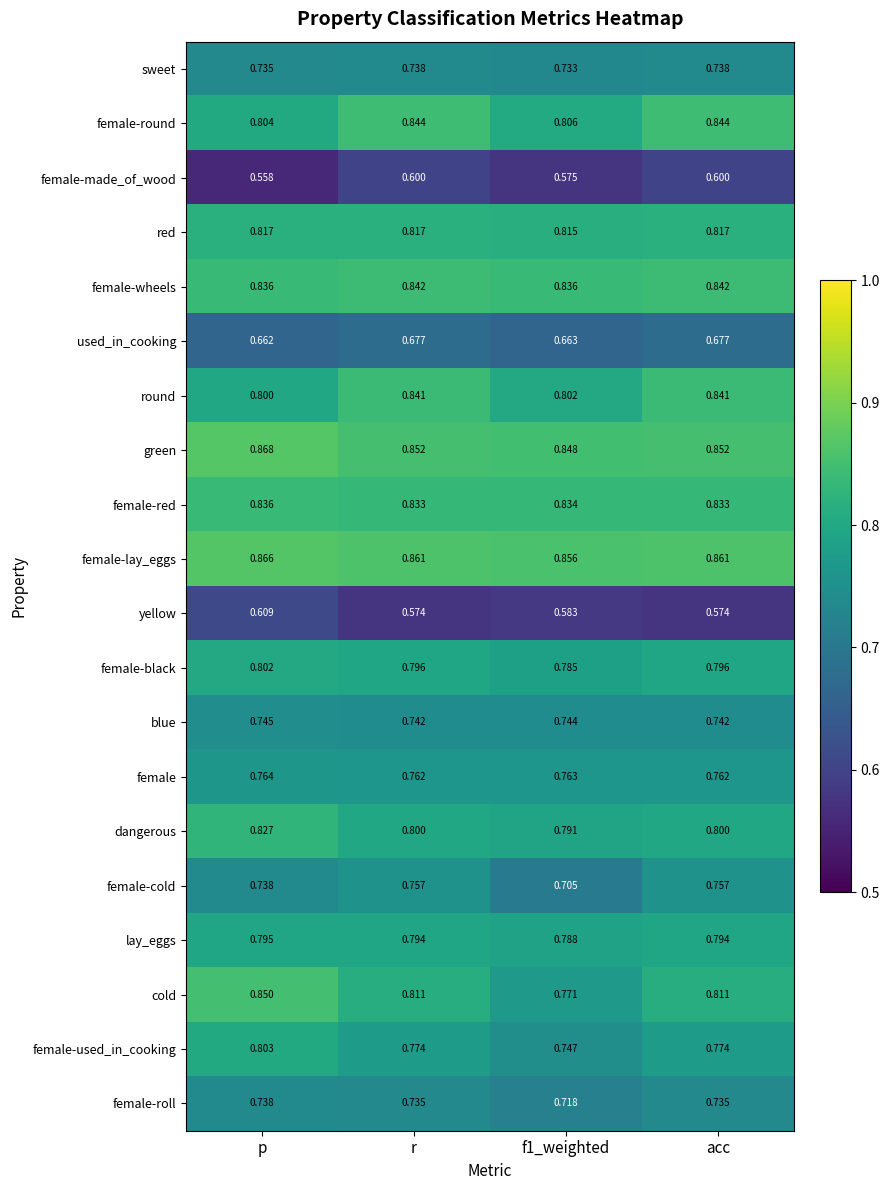

Rank the series at r from highest to lowest value.

female-lay_eggs, green, female-round, female-wheels, round, female-red, red, cold, dangerous, female-black, lay_eggs, female-used_in_cooking, female, female-cold, blue, sweet, female-roll, used_in_cooking, female-made_of_wood, yellow